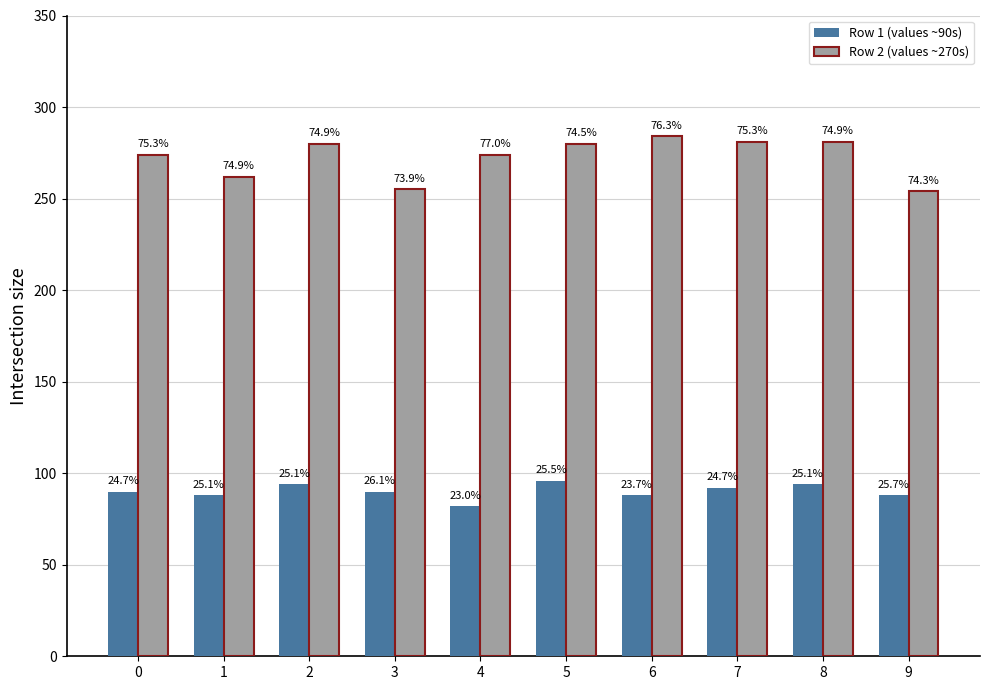

Are the bars horizontal?

No